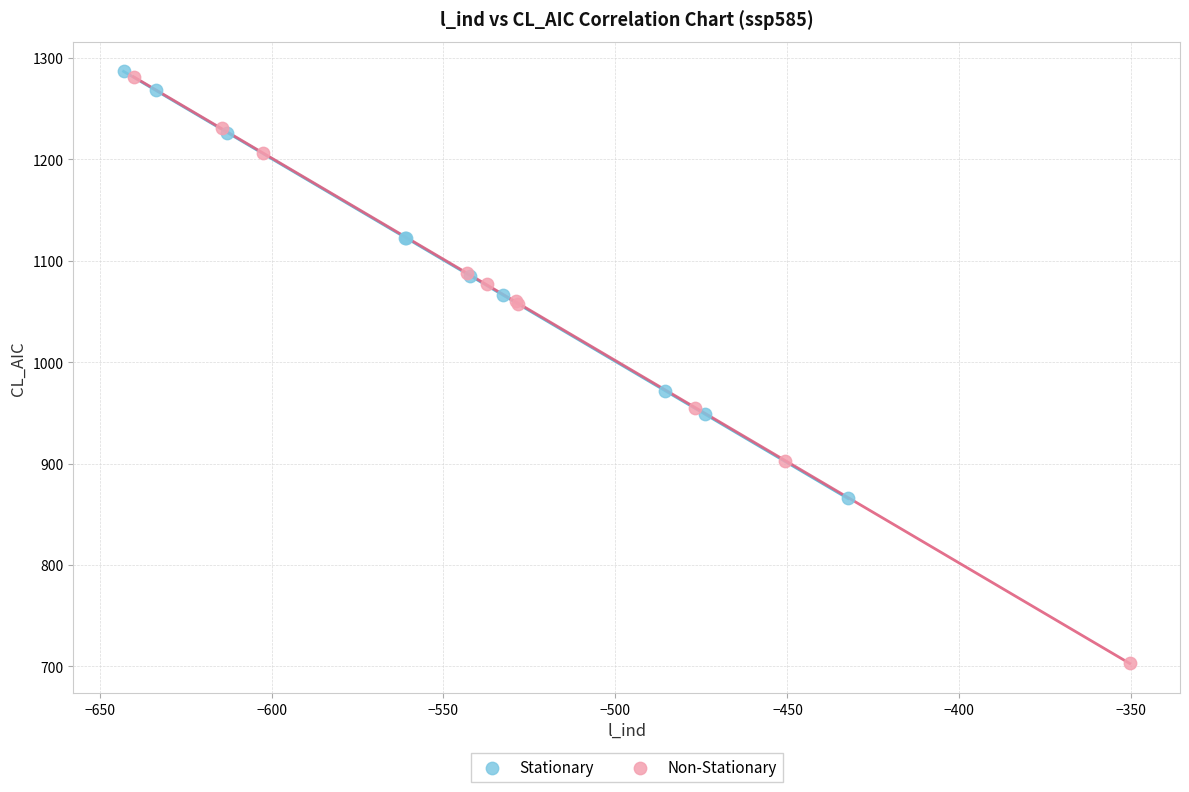

Which series reaches the minimum Y coordinate?

Non-Stationary